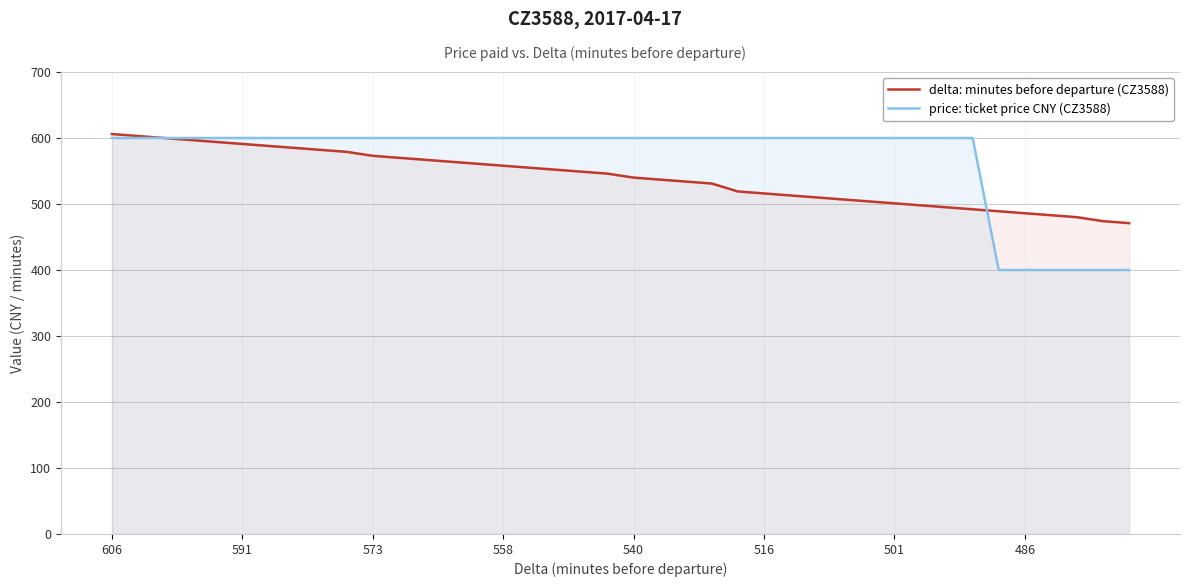

Rank the series at 13 from lowest to highest value.

delta: minutes before departure (CZ3588), price: ticket price CNY (CZ3588)